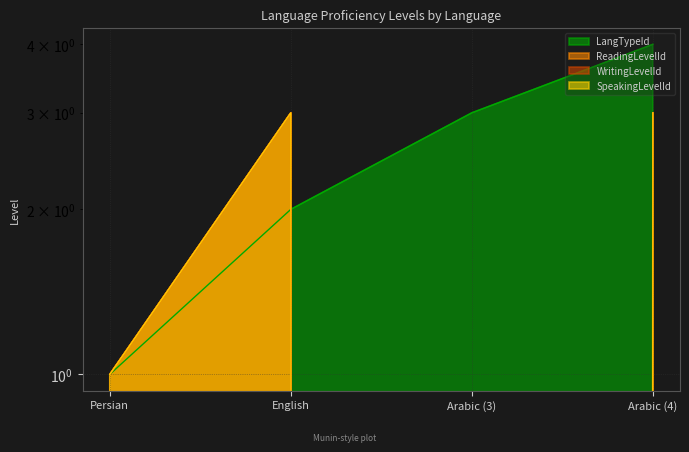

What is the sum of the WritingLevelId values at English and Persian?

4